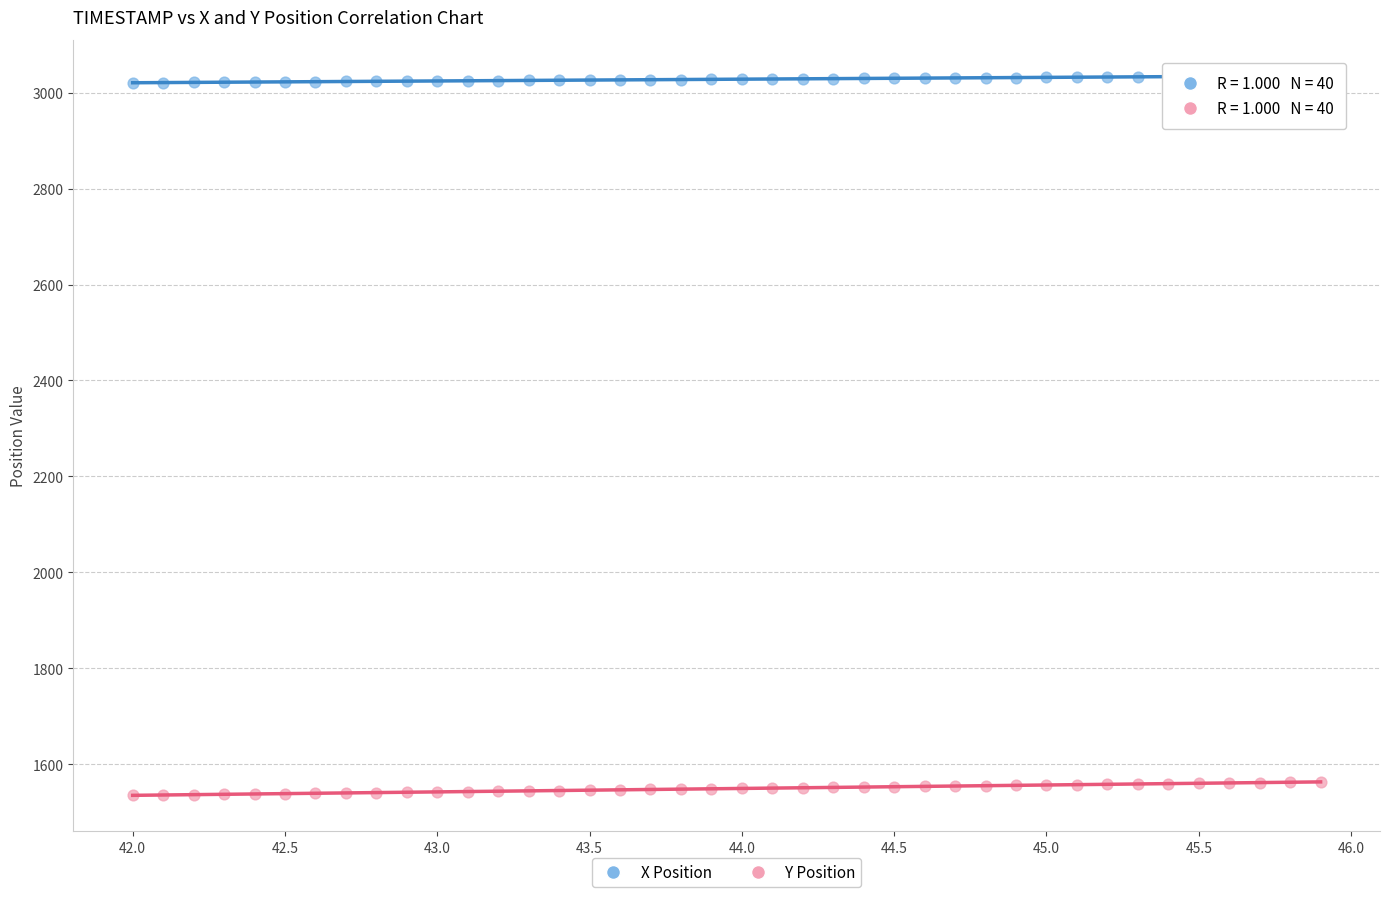

Across all data points, what is the range of Y values (max minus min)?

1500.1